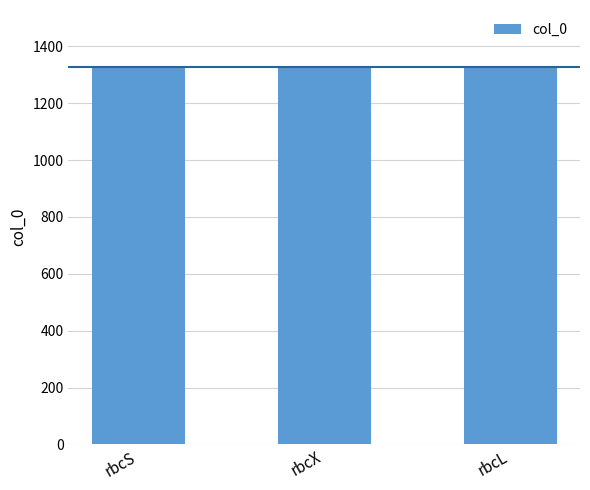

What is the value of the 1st bar from the left?

1327